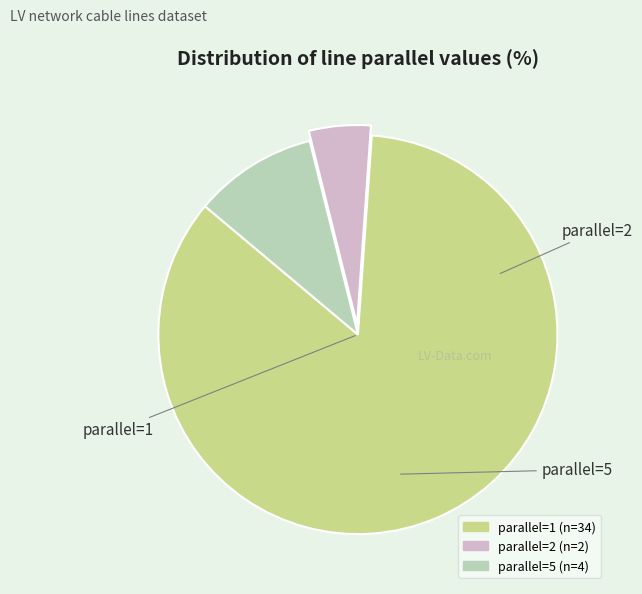

How many slices are in this pie chart?

3